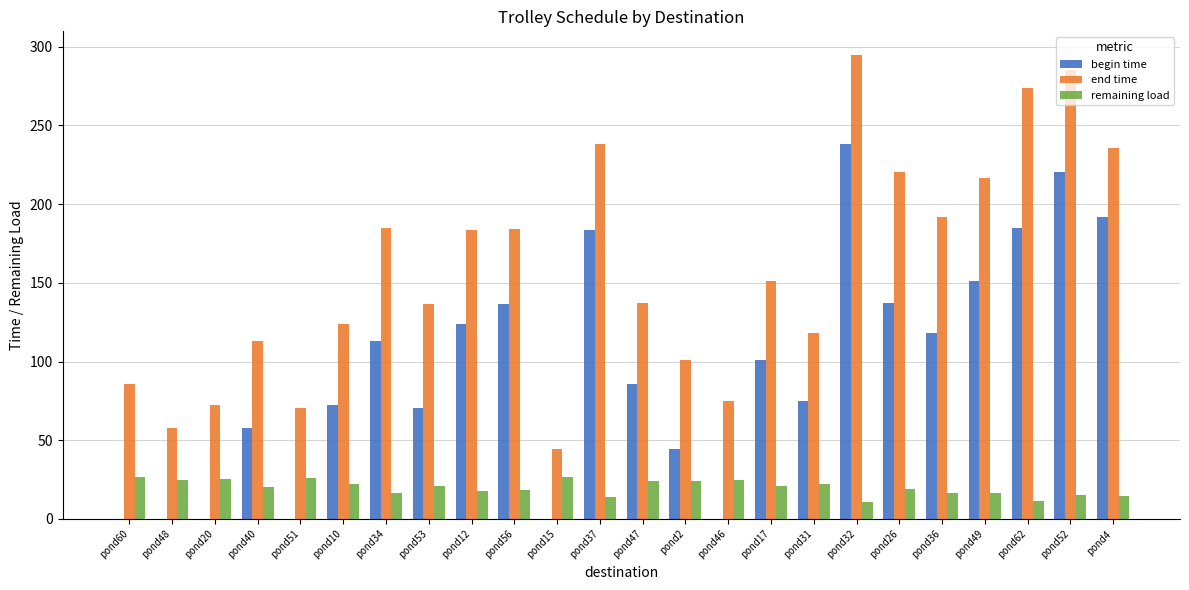

Where does the end time series first go above 151?

pond34